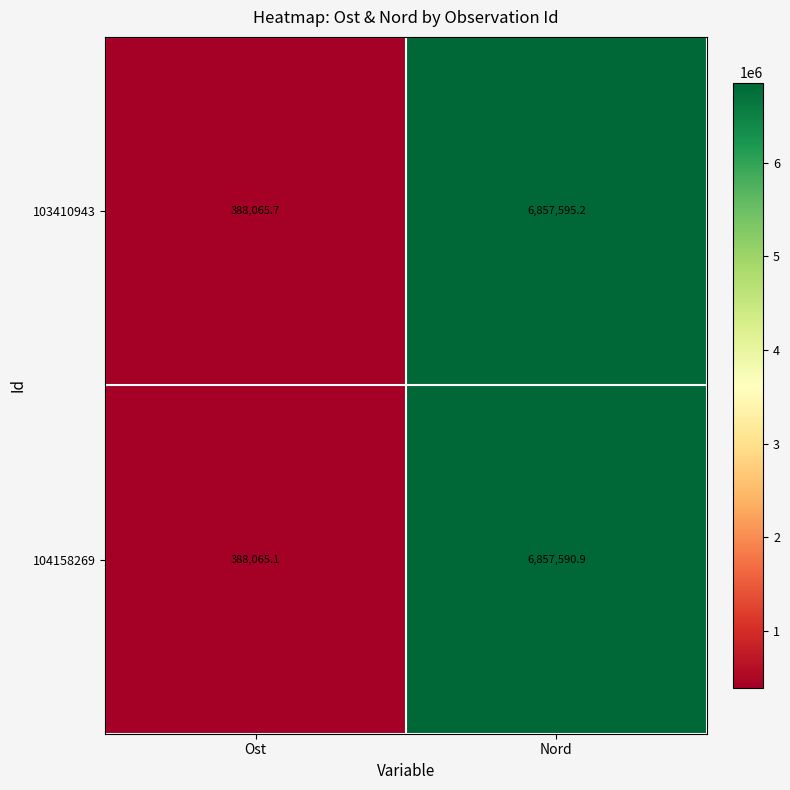

Rank the series by their average value, from highest to lowest.

103410943, 104158269